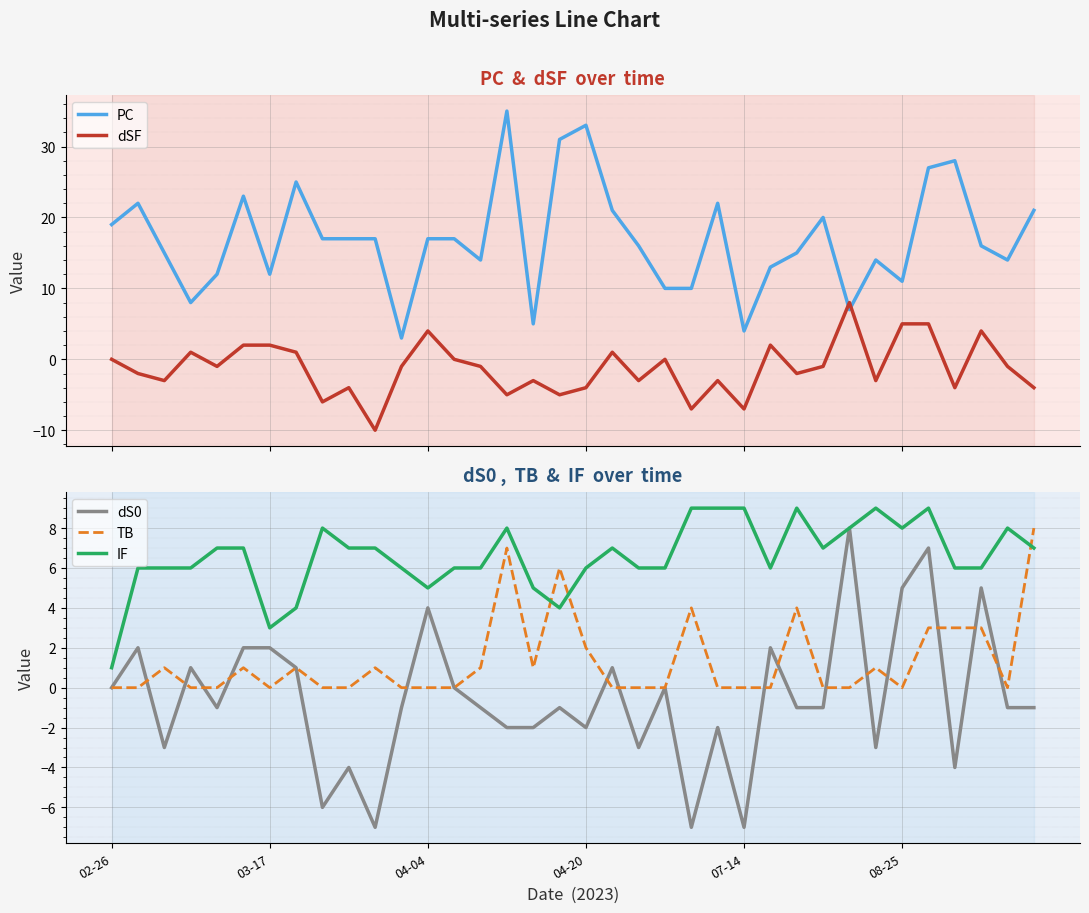

Does the chart display data point markers on the line(s)?

No